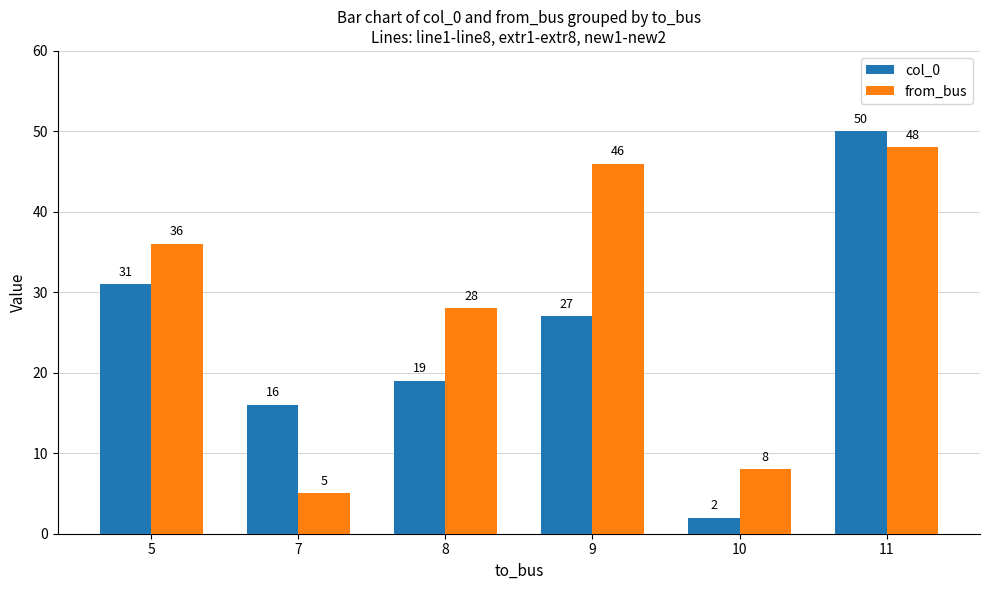

What is the sum of the col_0 values at 7 and 11?

66